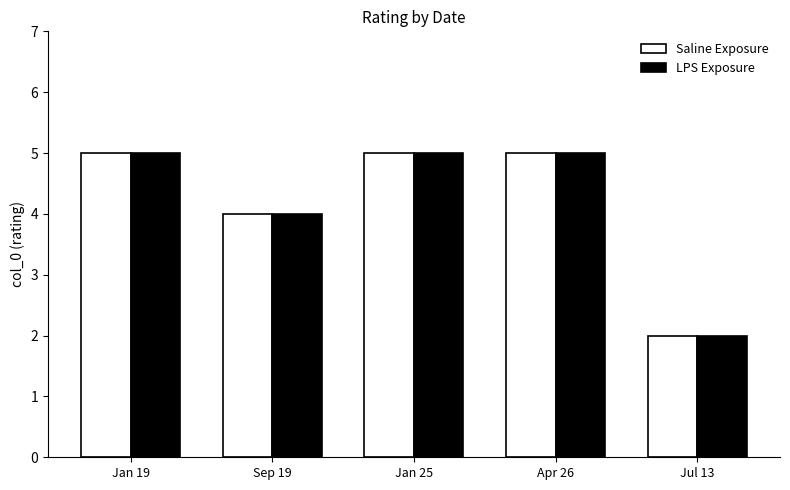

Reading right to left, list all the values displayed in this chart.

Saline Exposure: 2	5	5	4	5
LPS Exposure: 2	5	5	4	5